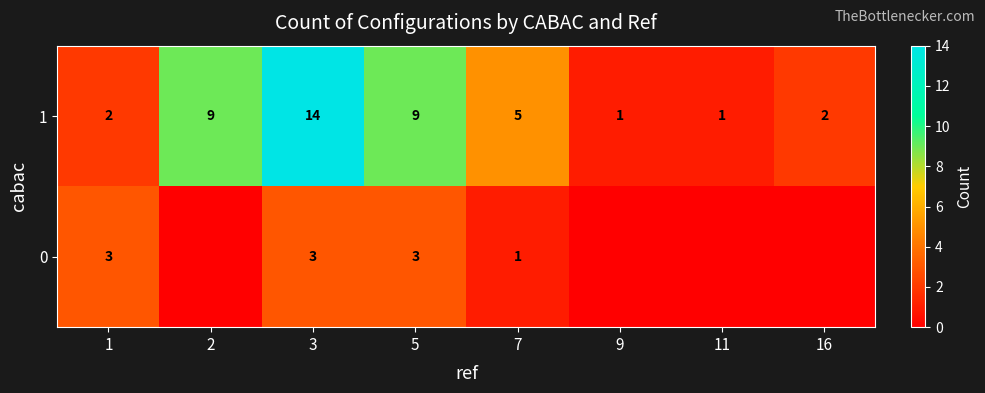

At 1, list the series in order from largest to smallest.

0, 1